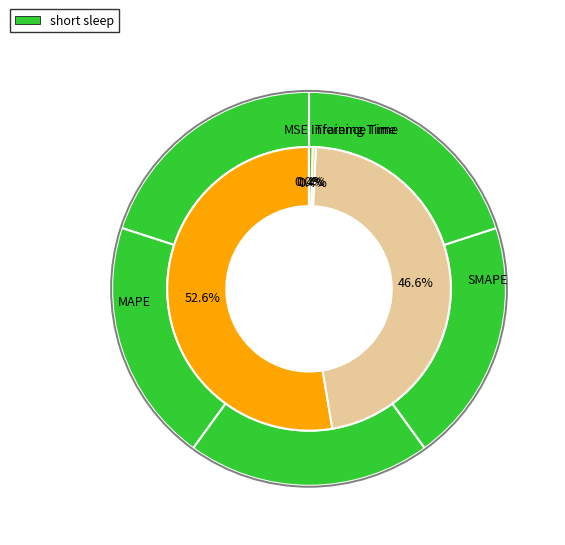

Combined, do MSE and MAPE account for over 50%?

Yes